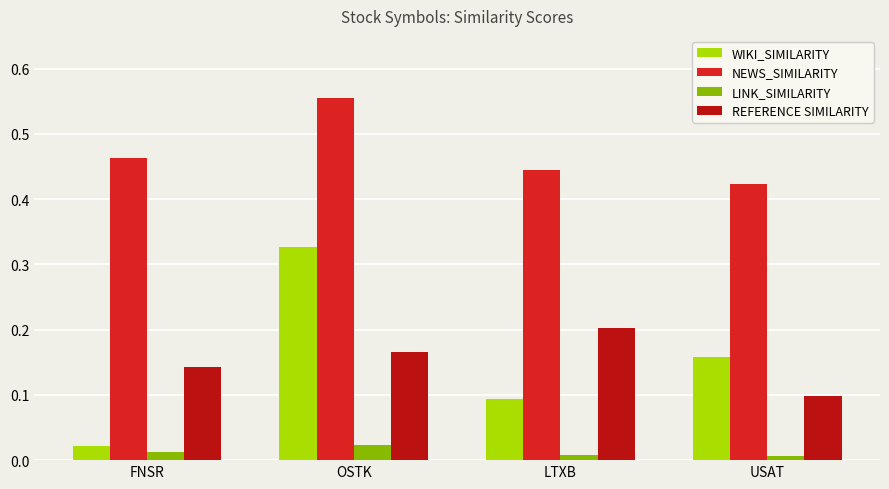

The NEWS_SIMILARITY series shows 0.3 at USAT. True or false?

False